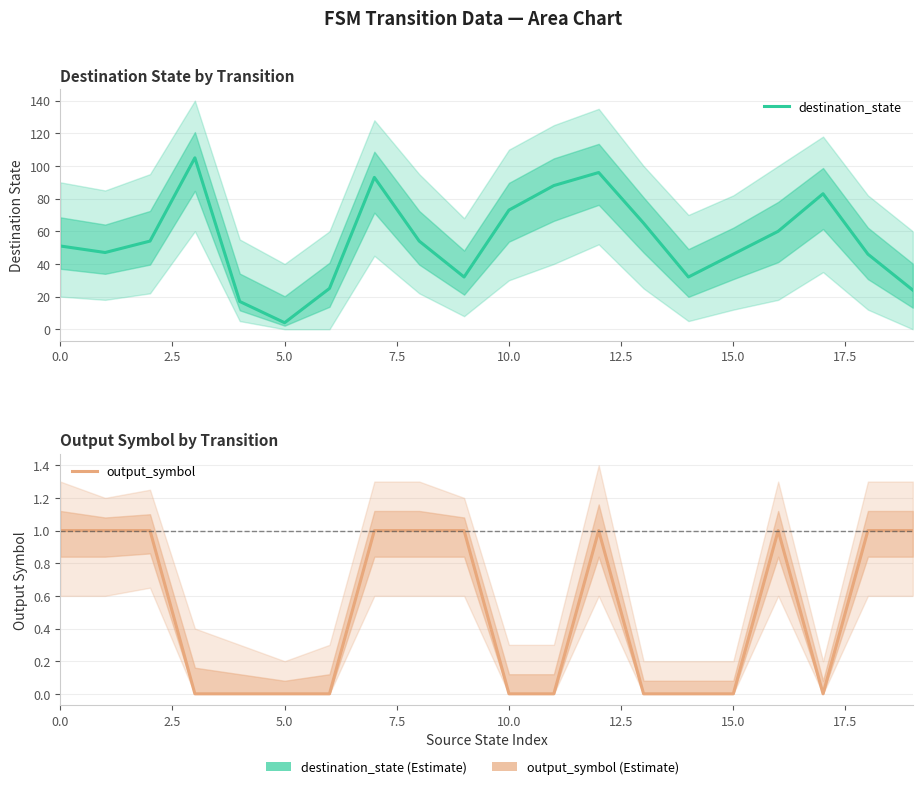

What is the difference between the maximum and minimum values in the destination_state series?

101